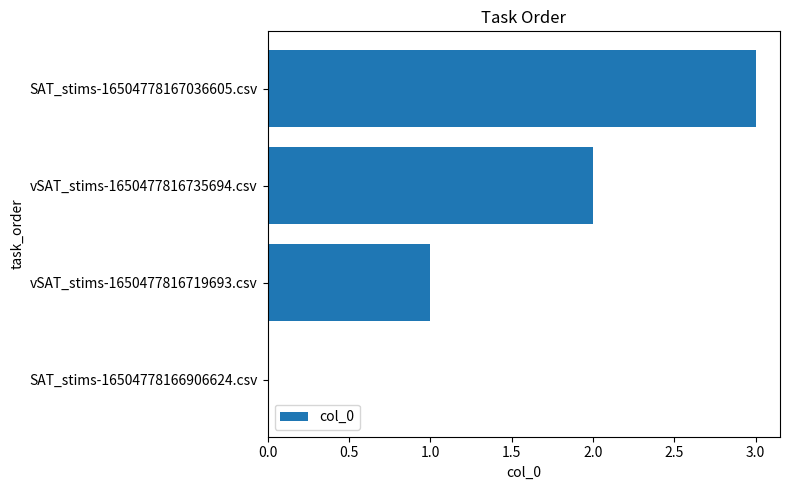

What is the sum of all values?

6